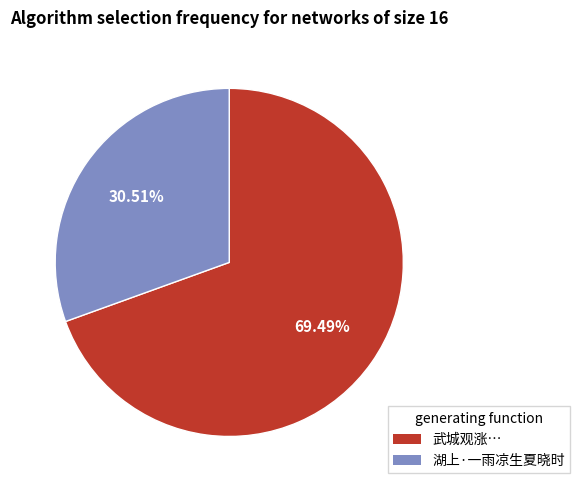

Is there a majority slice in this chart?

Yes